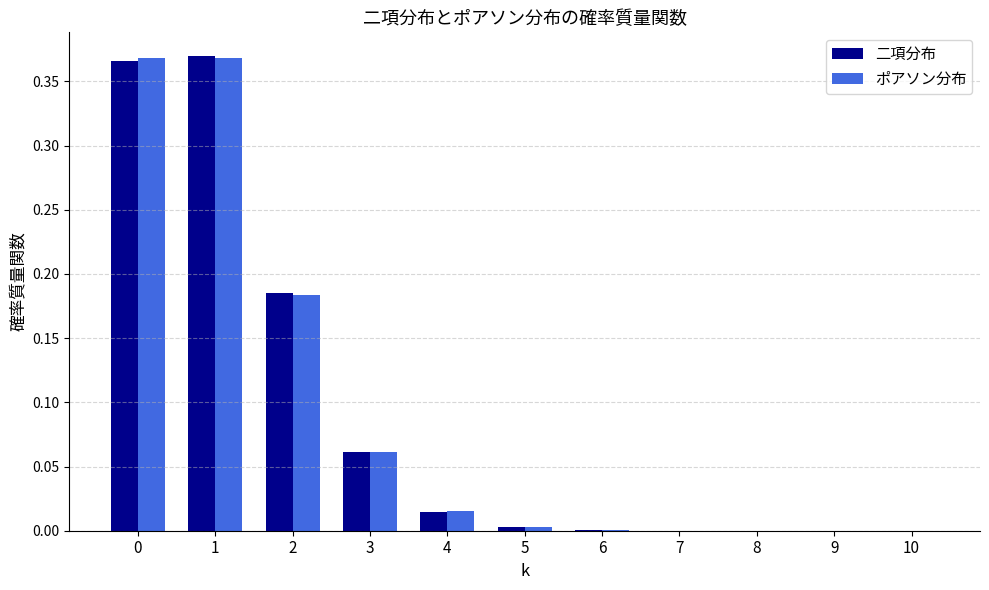

What is the sum of all ポアソン分布 values?

1.0